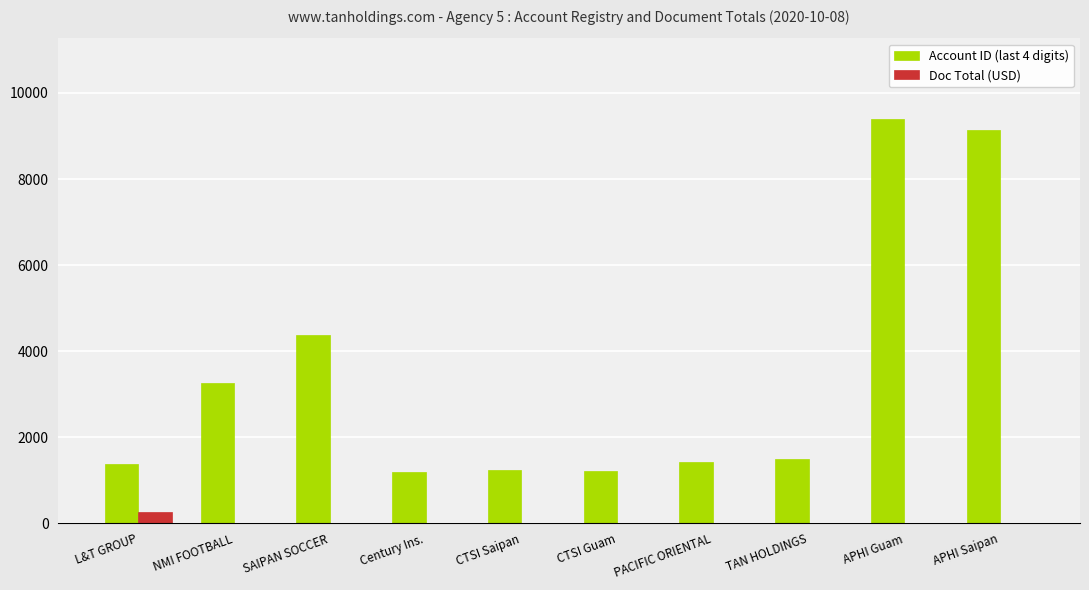

The value of Account ID (last 4 digits) at APHI Guam is 3529. True or false?

False